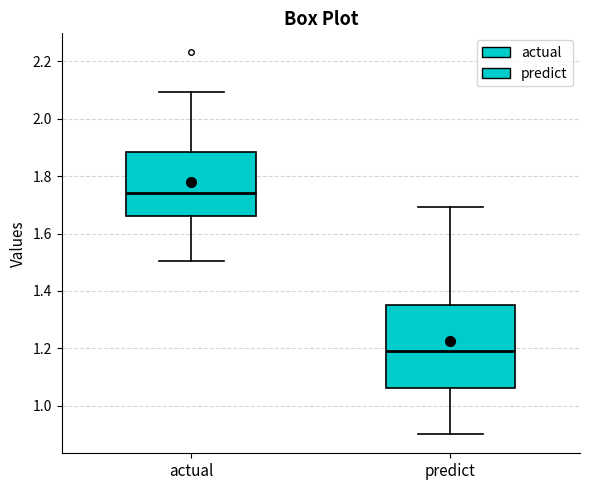

Where does the median line of the box for predict sit on the y-axis? The values are not printed on the chart, so give them approximately, as read against the axis.

1.18